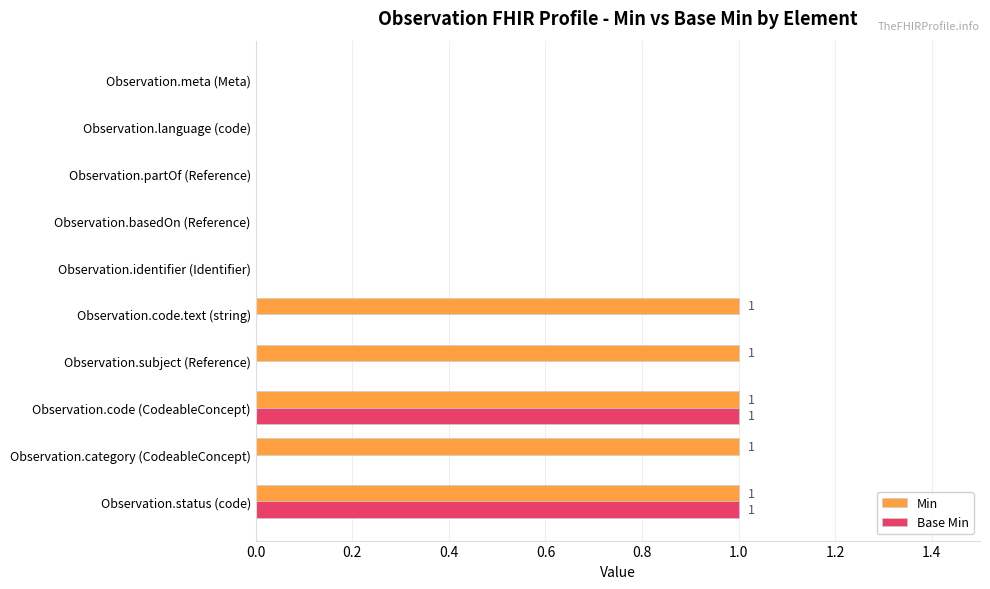

What is the sum of all Min values?

5